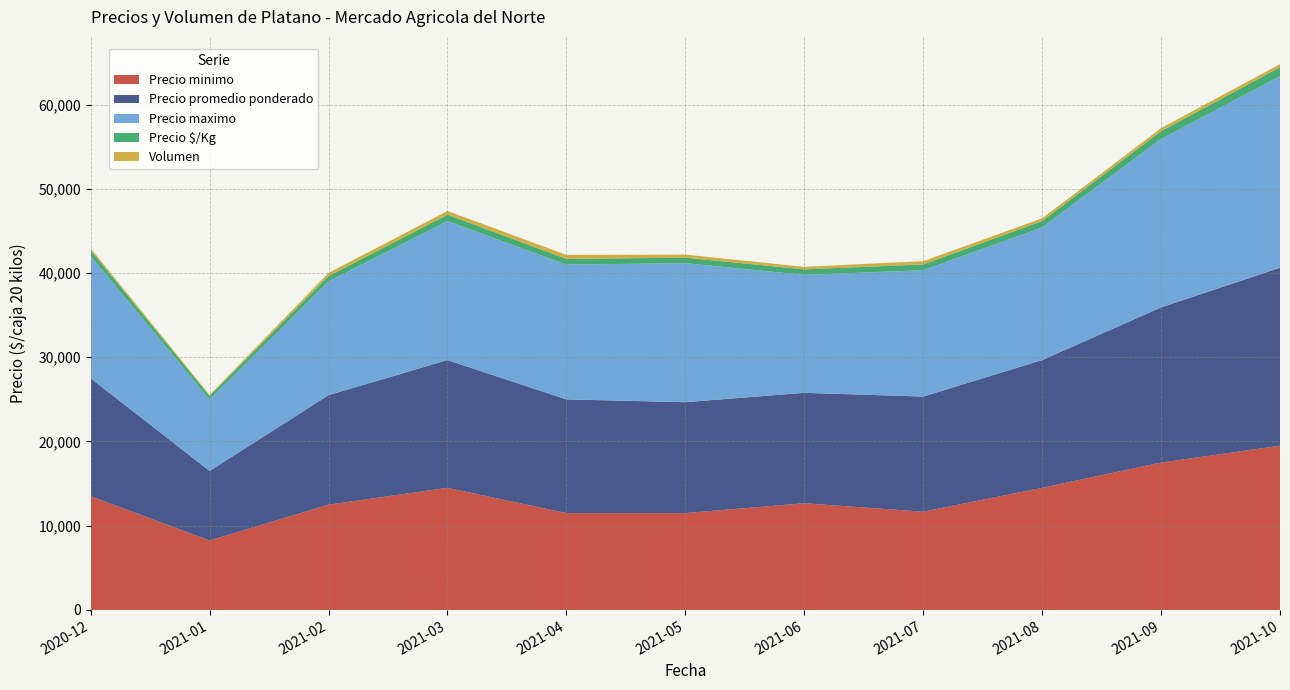

Reading left to right, extract all data points from this chart.

Precio minimo: 13500	8250	12500	14500	11500	11500	12667	11667	14500	17500	19500
Precio promedio ponderado: 14000	8250	13000	15167	13500	13167	13111	13667	15167	18417	21125
Precio maximo: 14500	8500	13500	16500	16000	16500	14000	15000	15750	20000	22750
Precio $/Kg: 700	412	650	758	675	658	656	683	758	921	1056
Volumen: 240	120	360	440	480	360	300	390	320	360	360